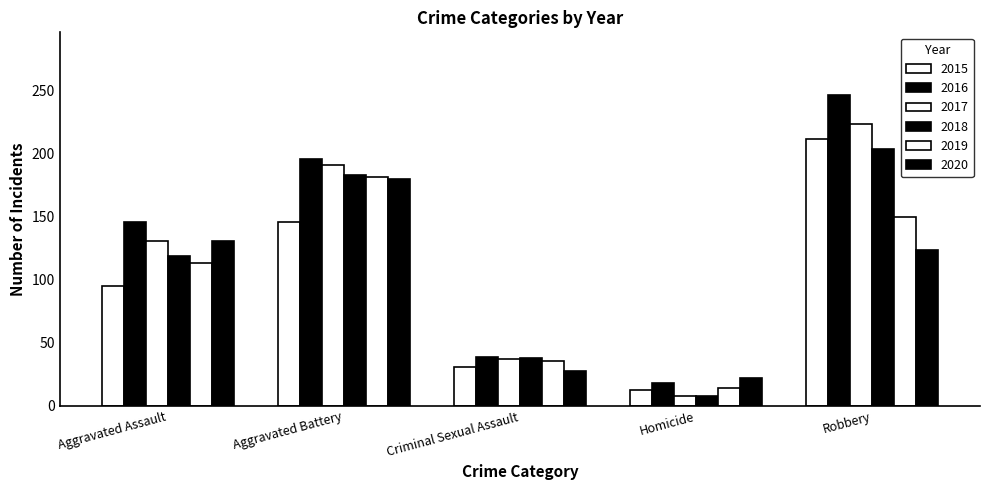

How many groups of bars are there?

5